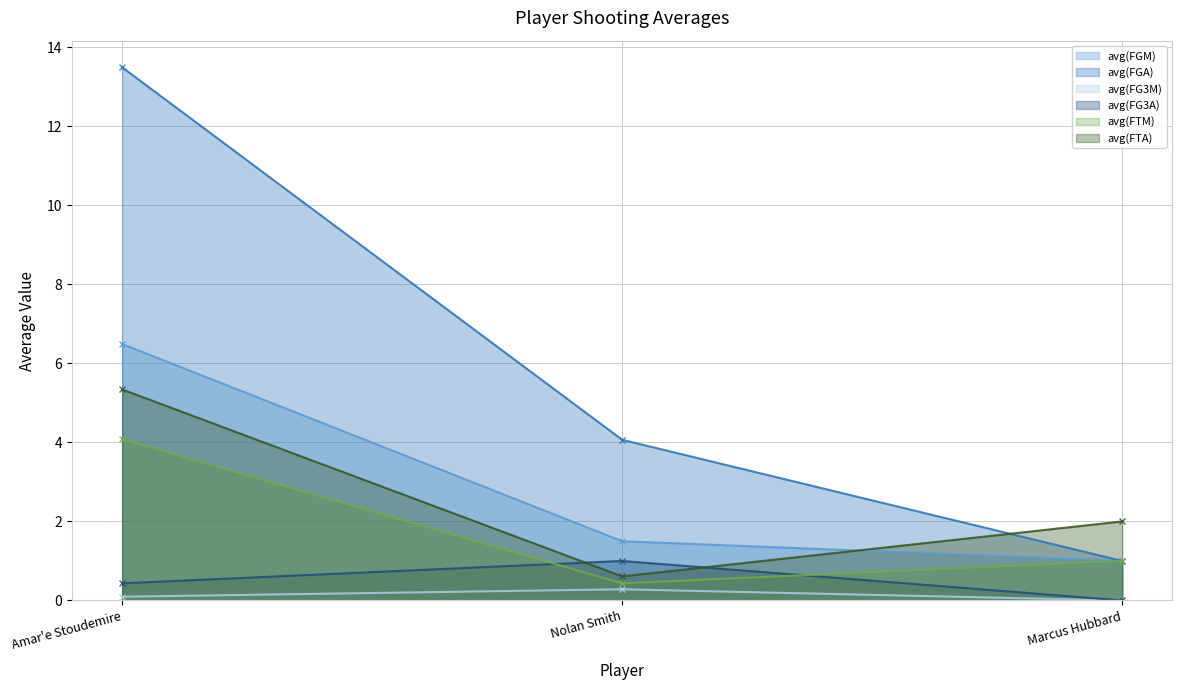

What is the average value of the avg(FTA) series?

2.6